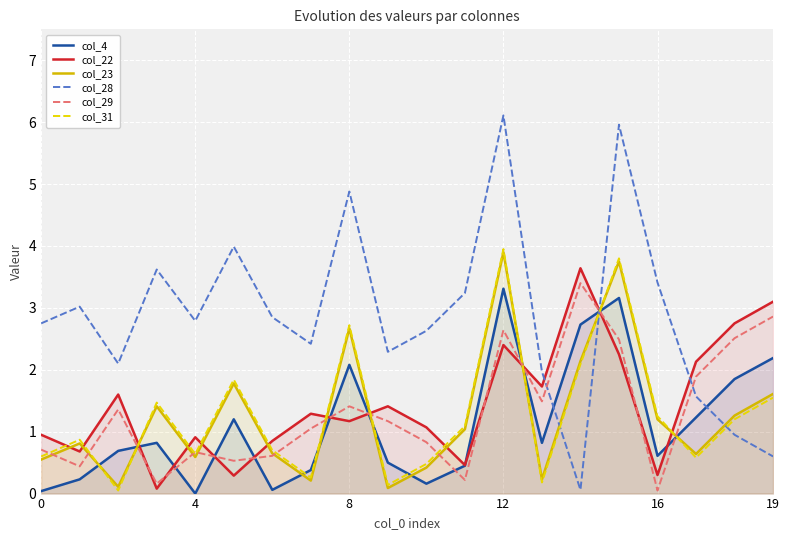

What is the difference between the highest and lowest values at 10?

2.5